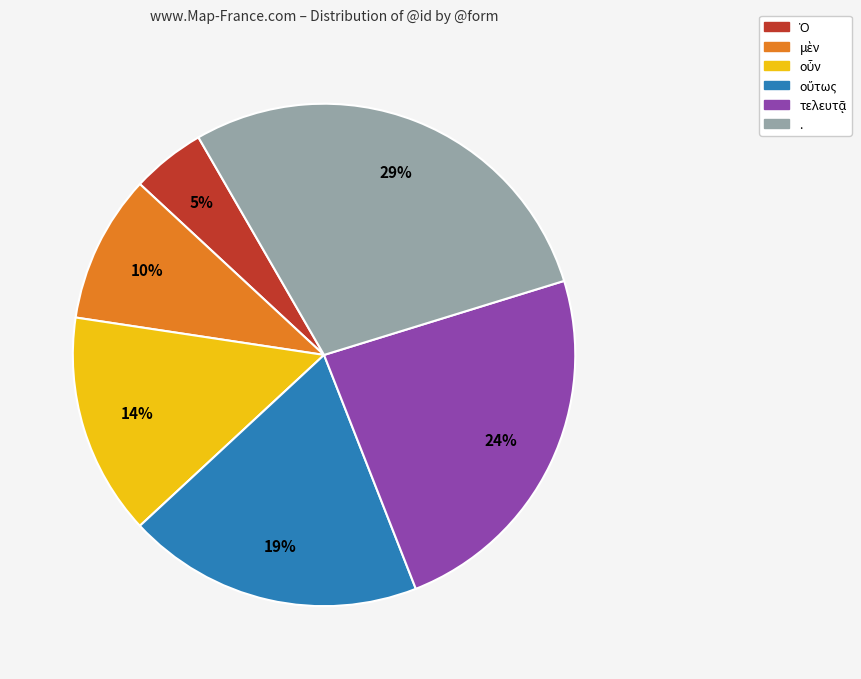

Which slice is the largest?

.